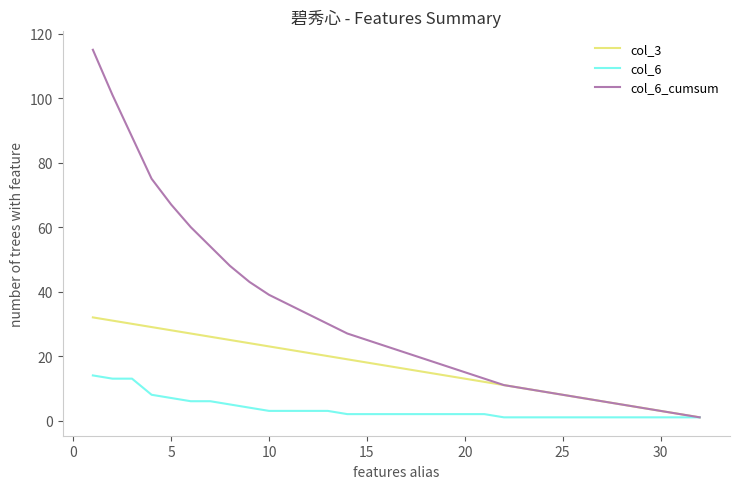

What is the maximum value shown in the chart?

115